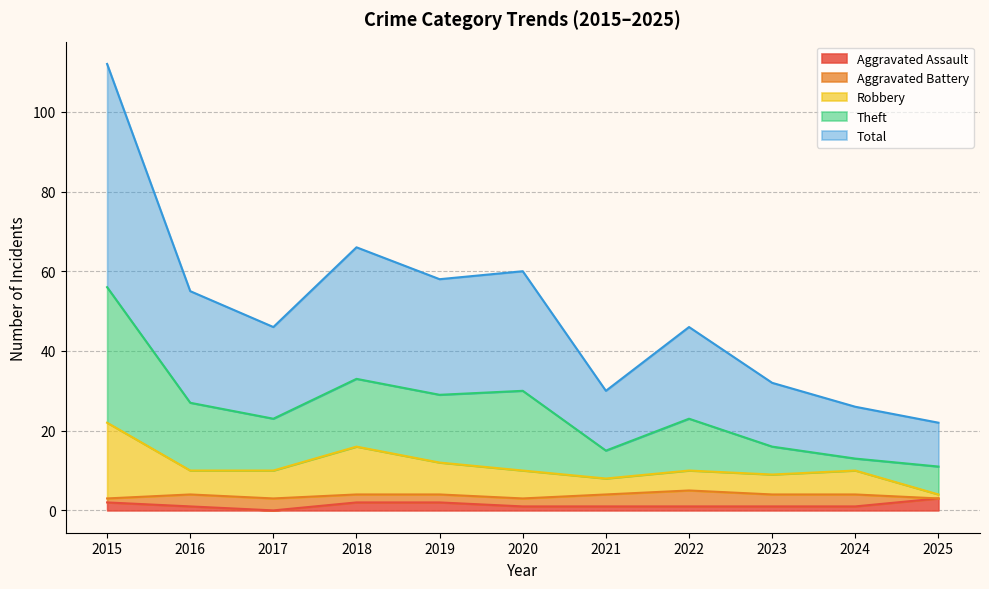

What is the highest value of the Aggravated Assault series?

3